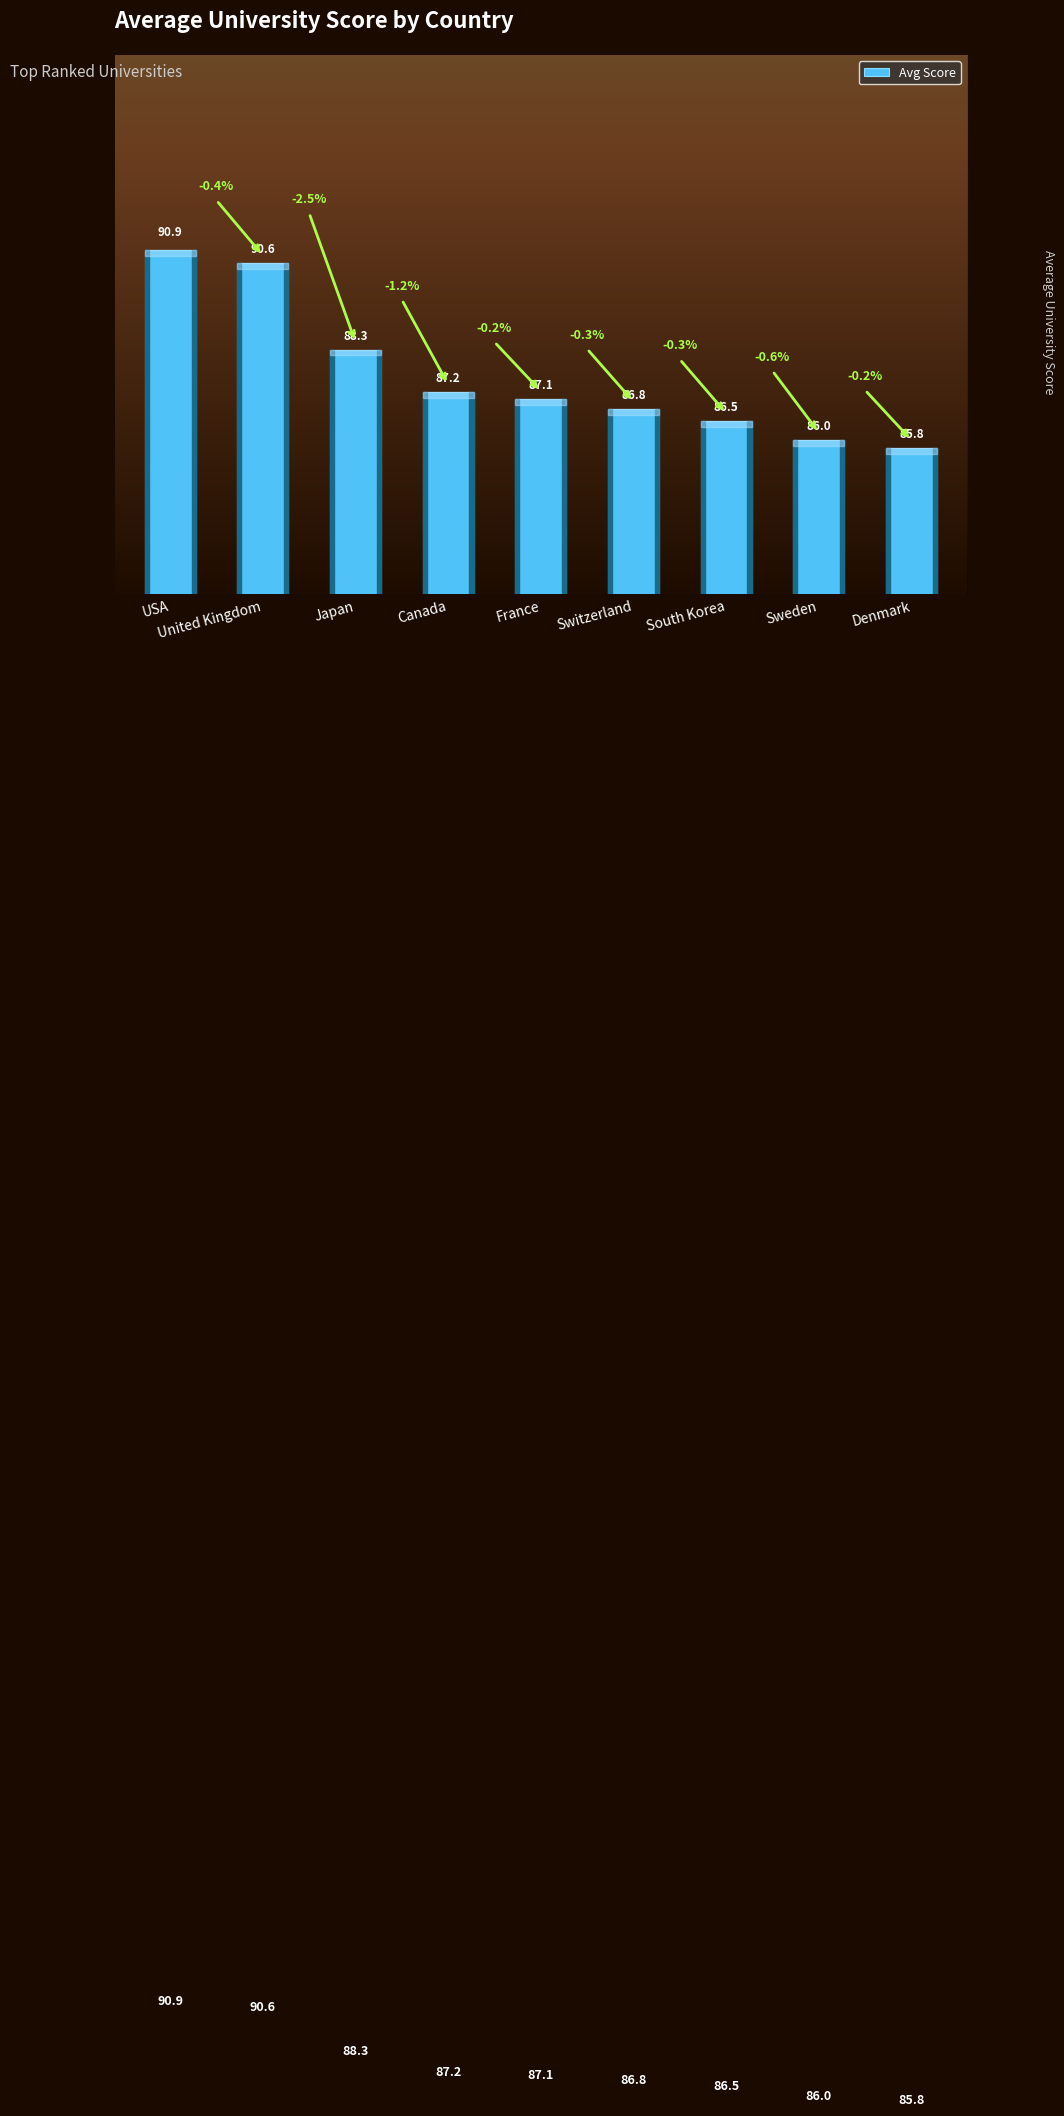

Rank the categories by value from lowest to highest.

Denmark, Sweden, South Korea, Switzerland, France, Canada, Japan, United Kingdom, USA